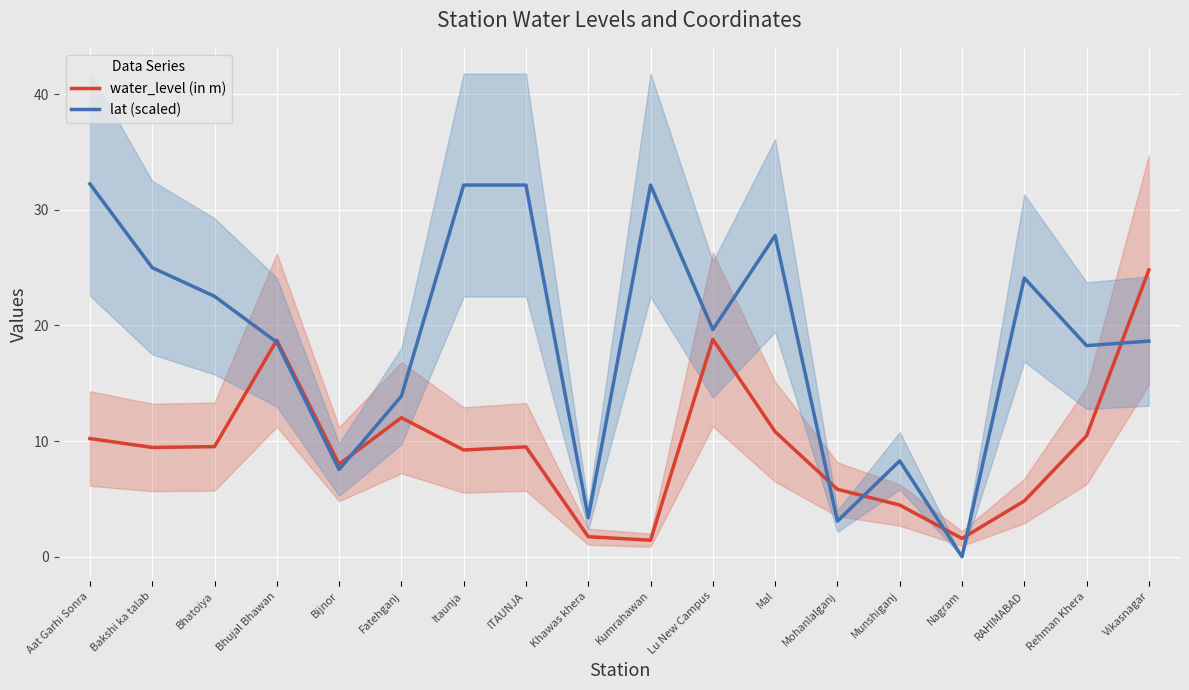

At which category does the chart reach its peak across all series?

Aat Garhi Sonra